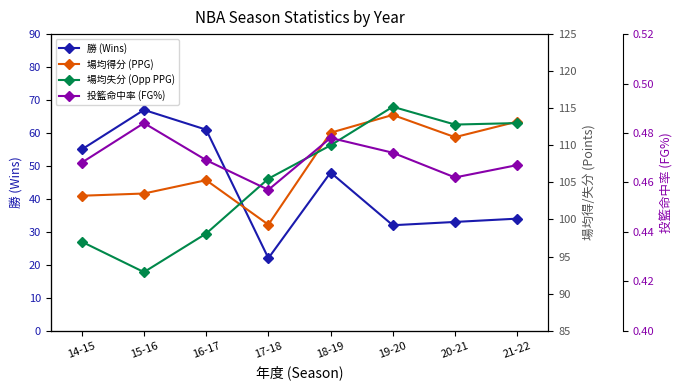

Reading left to right, list all the values displayed in this chart.

勝 (Wins): 55.0	67.0	61.0	22.0	48.0	32.0	33.0	34.0
場均得分 (PPG): 103.2	103.5	105.3	99.3	111.7	114.1	111.1	113.2
場均失分 (Opp PPG): 97.0	92.9	98.1	105.5	110.0	115.2	112.8	113.0
投籃命中率 (FG%): 0.5	0.5	0.5	0.5	0.5	0.5	0.5	0.5